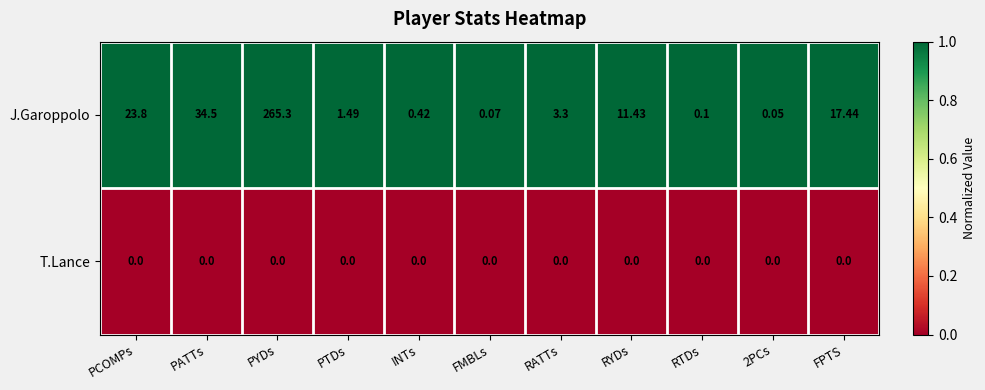

Which series has the largest total across all categories?

J.Garoppolo